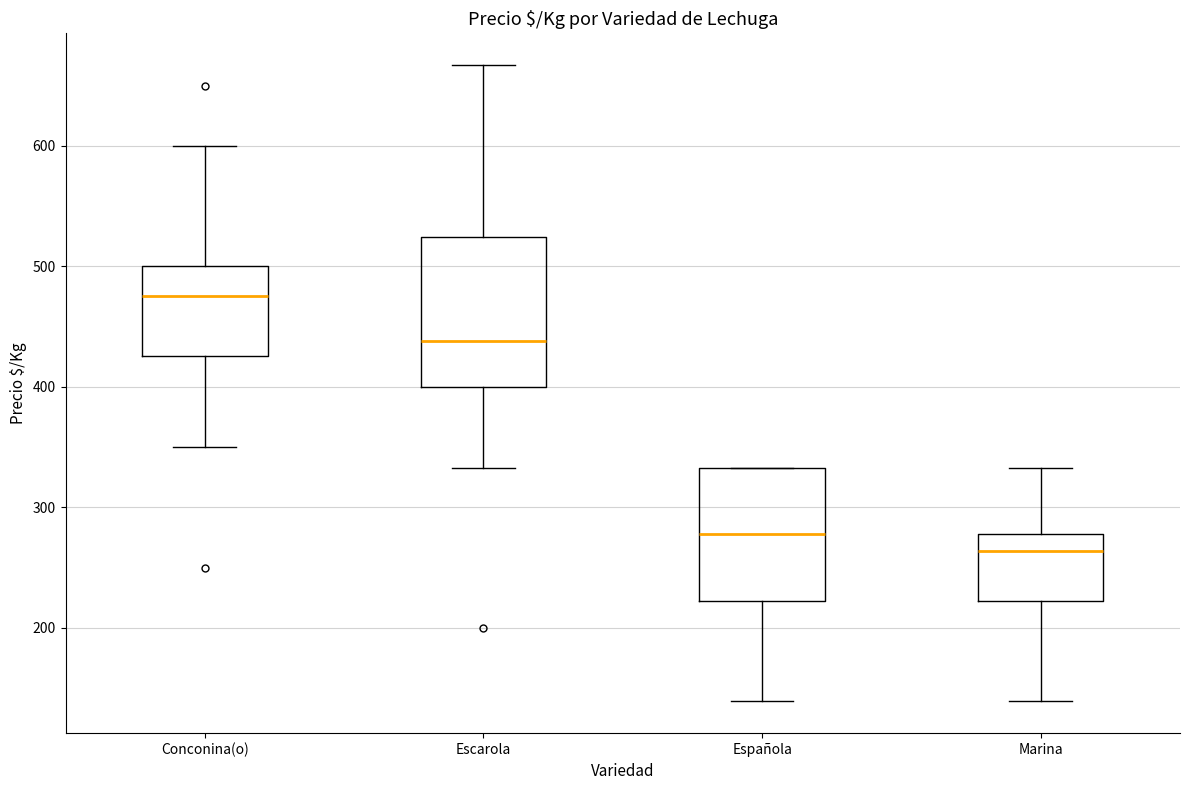

Reading left to right, read every box against the y-axis: the position of its median line, the range the box covers, and the ends of its whiskers. The values are not printed on the chart, so give them approximately, as read against the axis.

Conconina(o): median 480, box 430 to 500, whiskers 350 to 600
Escarola: median 440, box 400 to 520, whiskers 330 to 670
Española: median 280, box 220 to 330, whiskers 140 to 330
Marina: median 260, box 220 to 280, whiskers 140 to 330